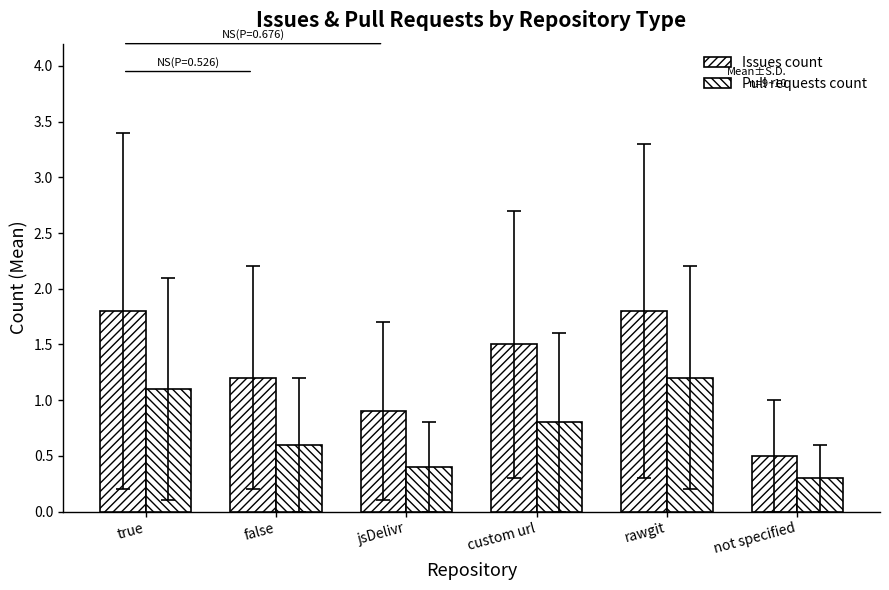

How many distinct data groups are displayed?

2